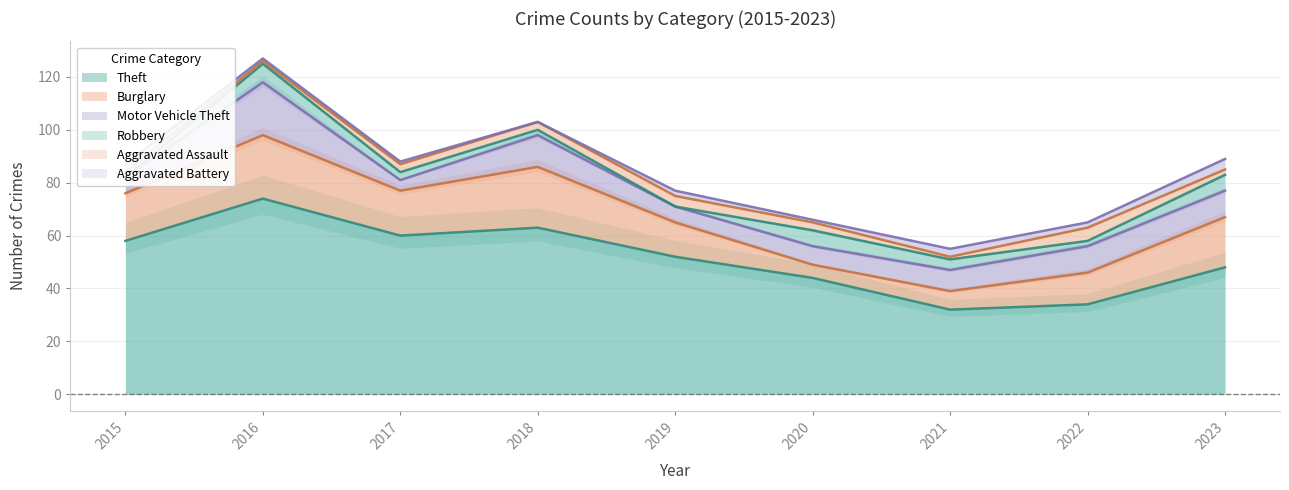

At which category does Robbery reach its first local valley?

2019